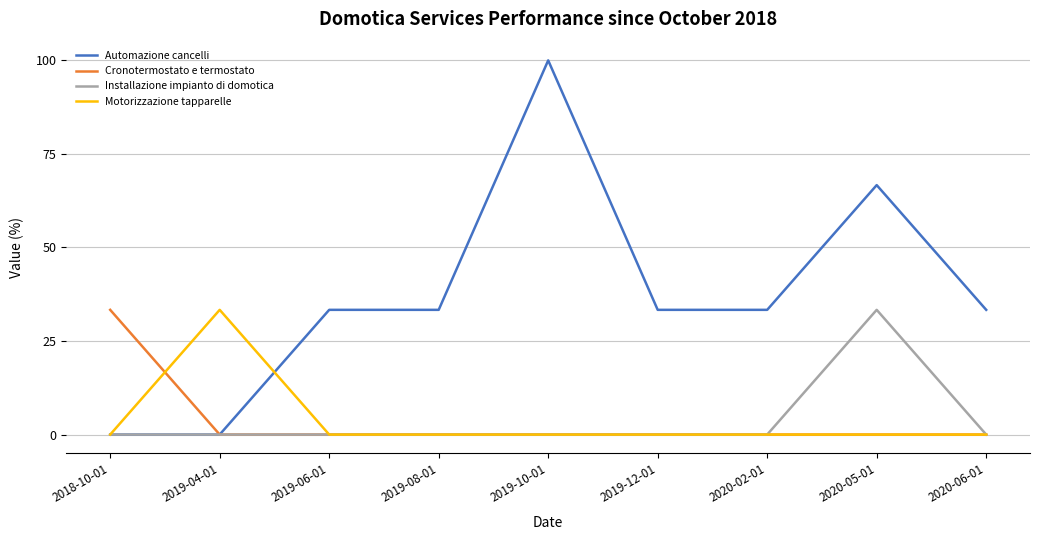

What is the total value across all series at 2020-02-01?

33.3